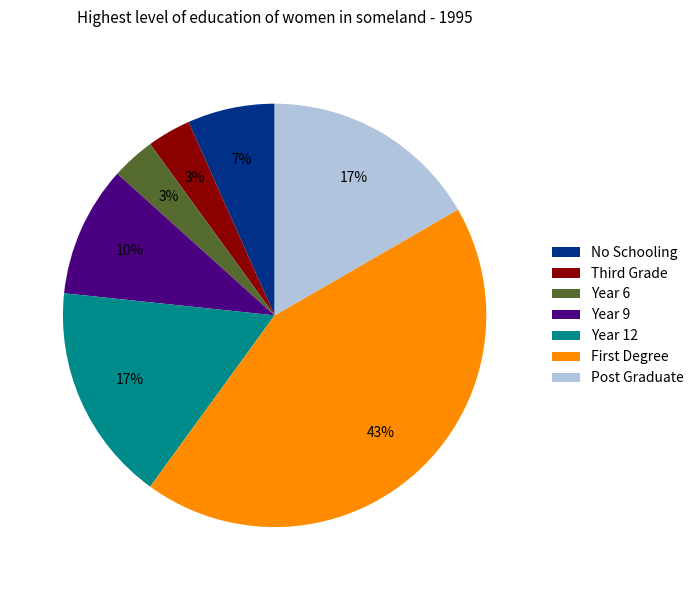

Which has a higher value, Post Graduate or No Schooling?

Post Graduate